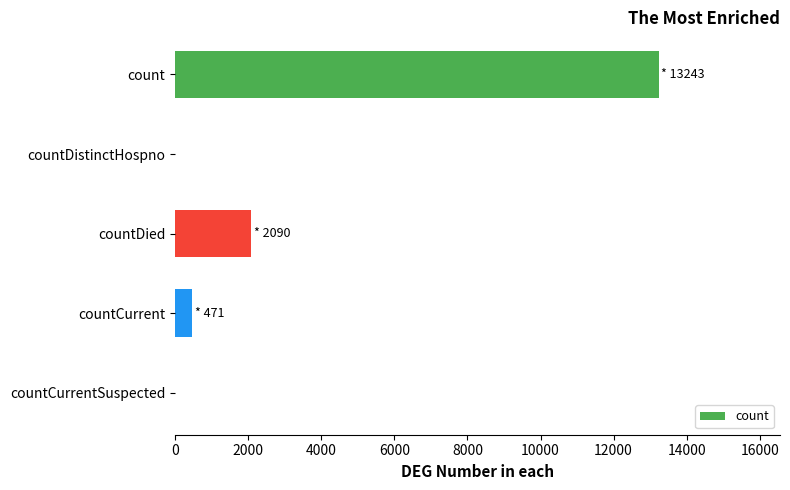

Are the bars horizontal?

Yes